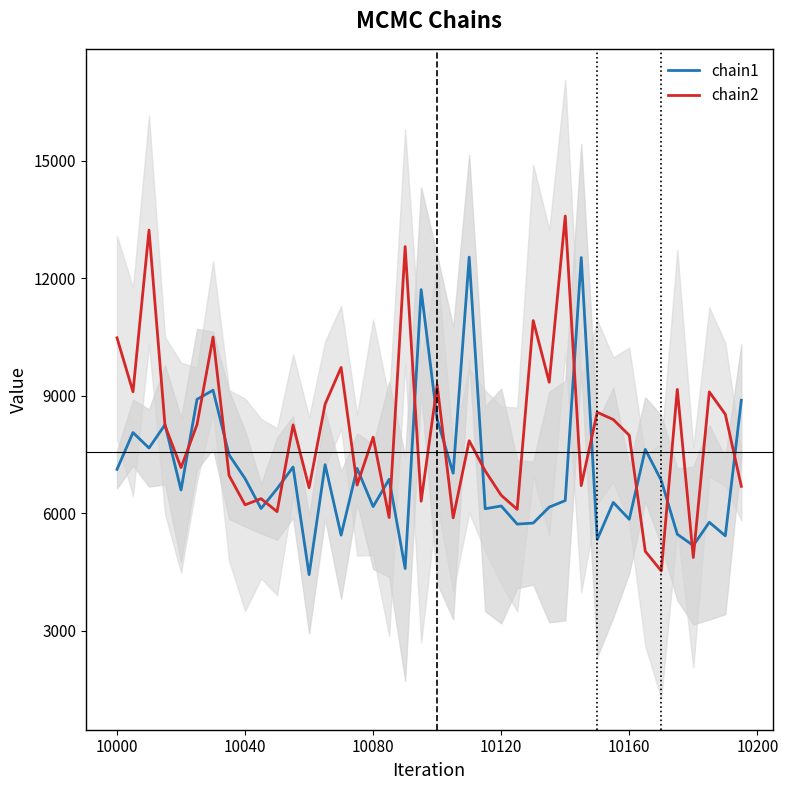

What is the lowest value of the chain1 series?

4431